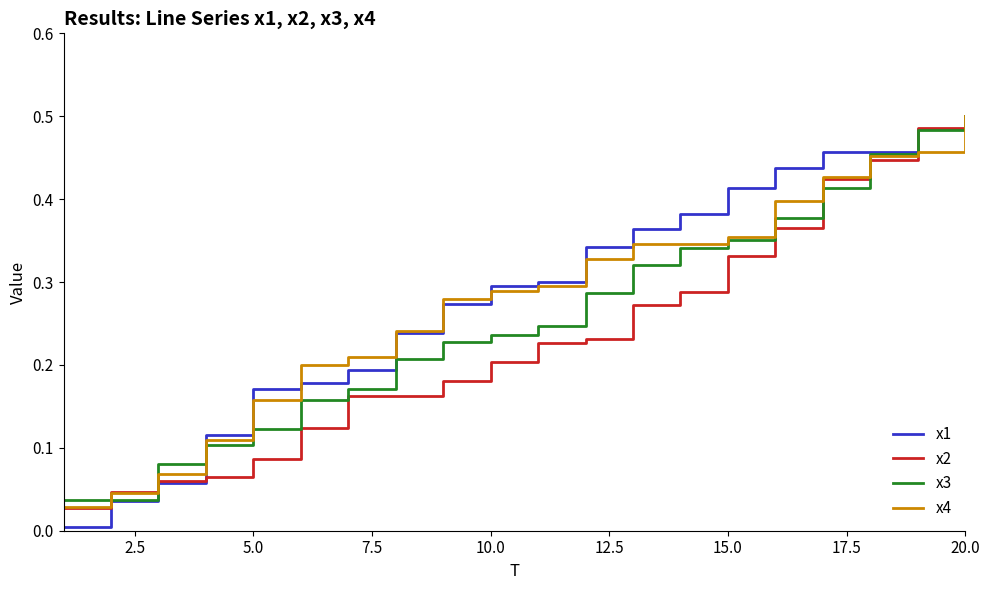

List the series in order of their overall mean, highest first.

x1, x4, x3, x2